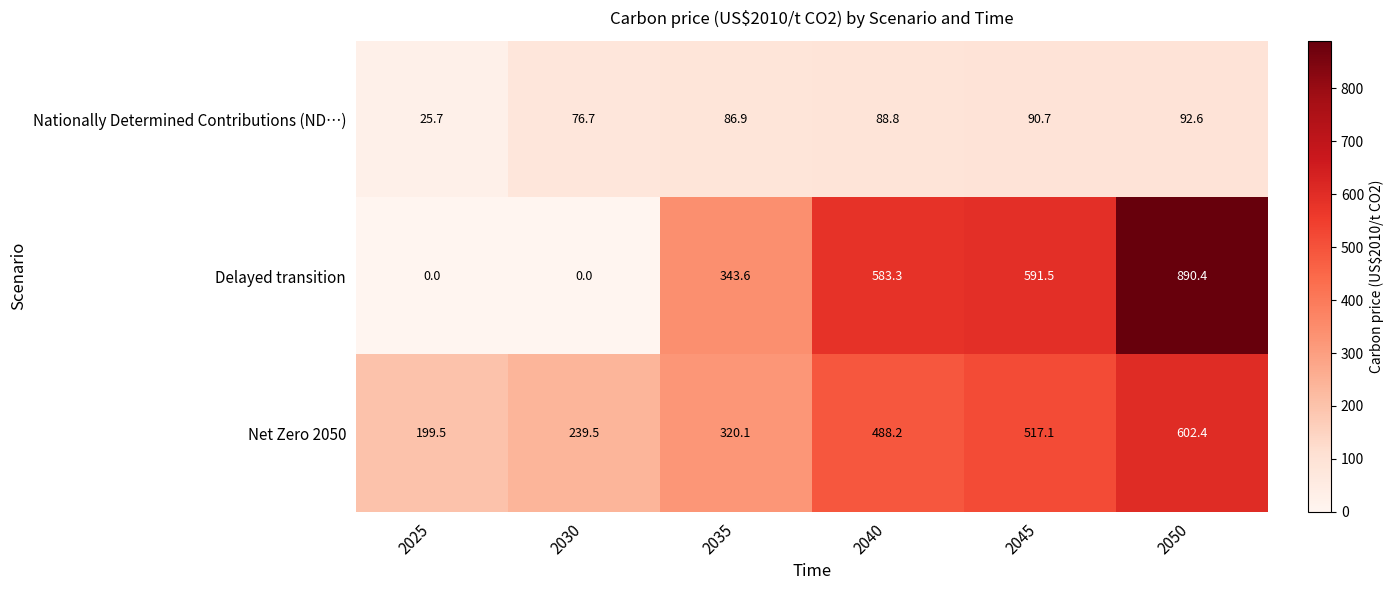

At how many categories does at least one series exceed 231?

5